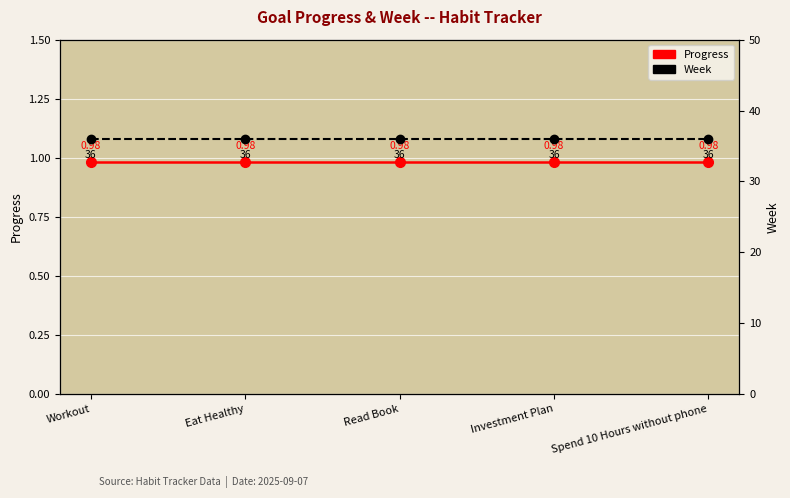

What is the lowest value of the Progress series?

1.0